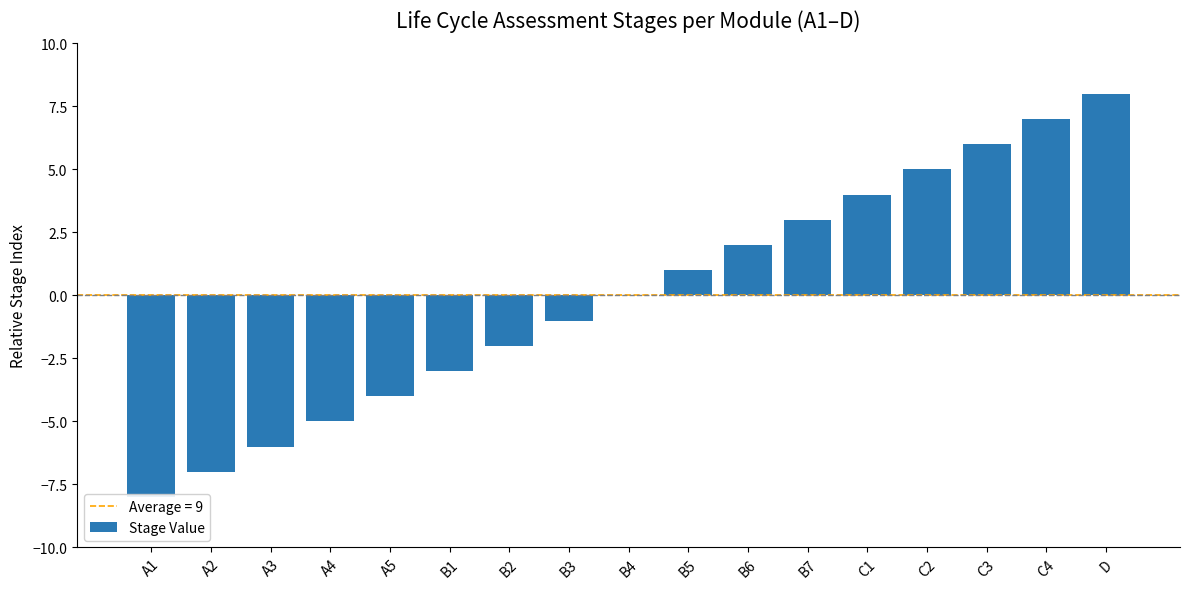

Is it true that the value at B5 is 2?

False